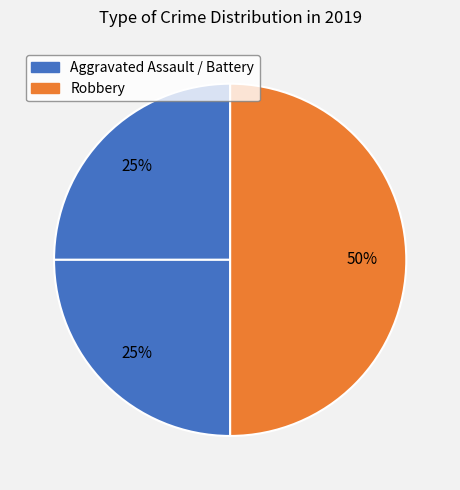

Count the number of slices in the pie.

3